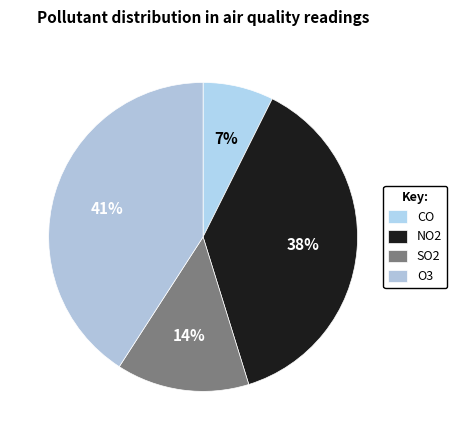

Count the number of slices in the pie.

4